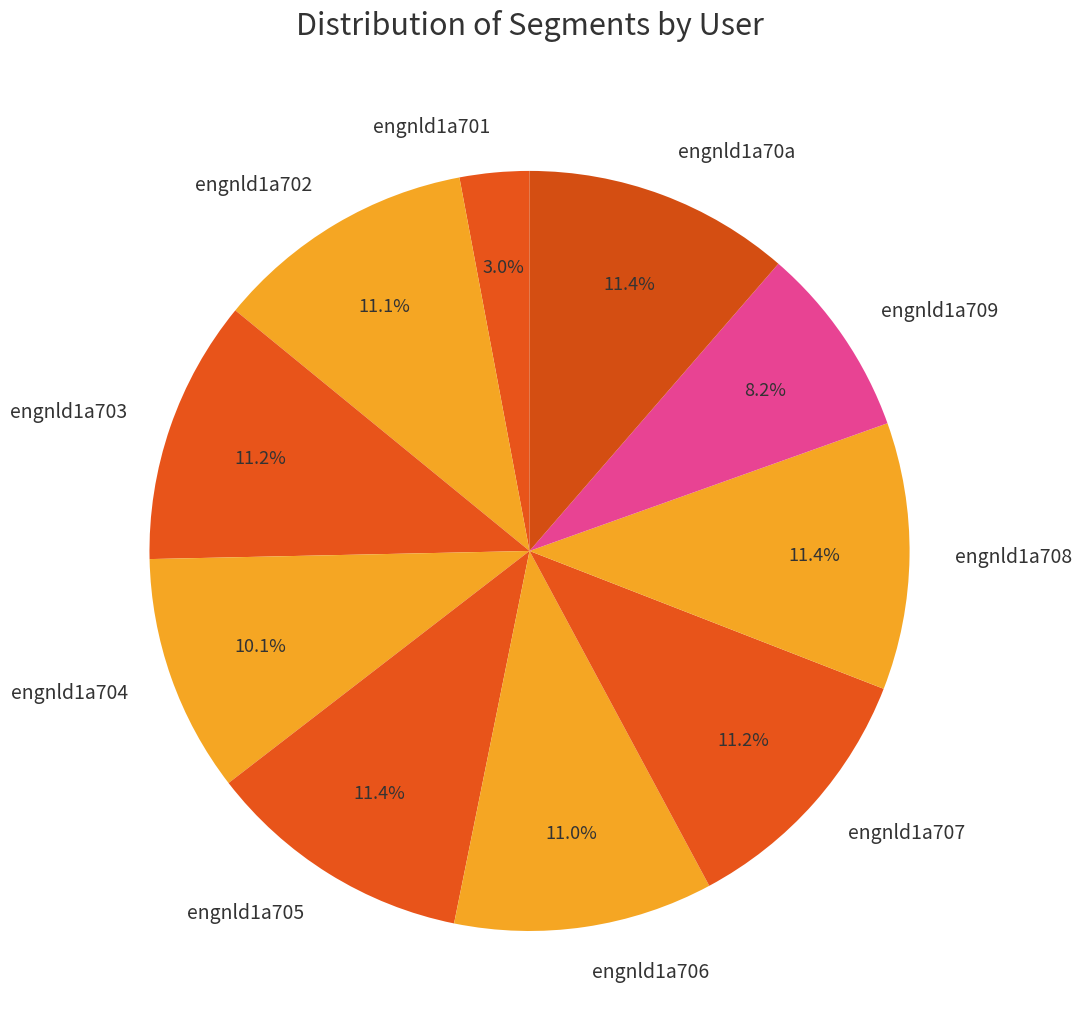

Does any single category account for the majority?

No